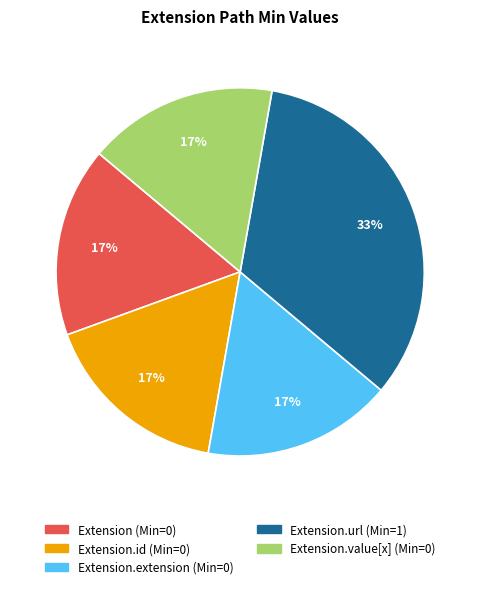

How many slices are in this pie chart?

5